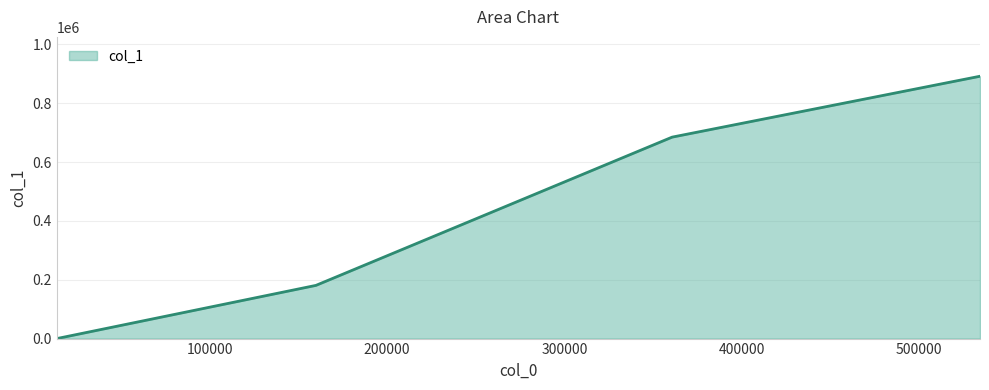

True or false: the data has more than 1 interior local peaks.

False